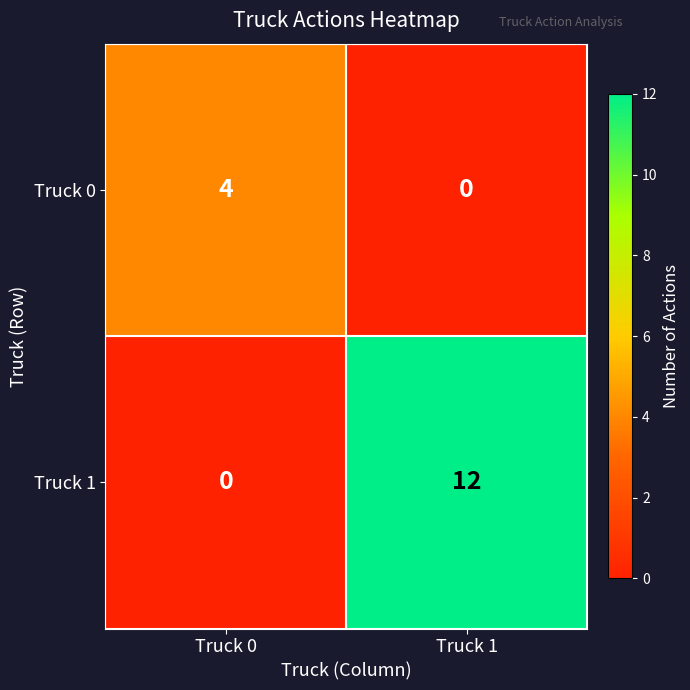

Reading left to right, extract all data points from this chart.

Truck 0: 4	0
Truck 1: 0	12